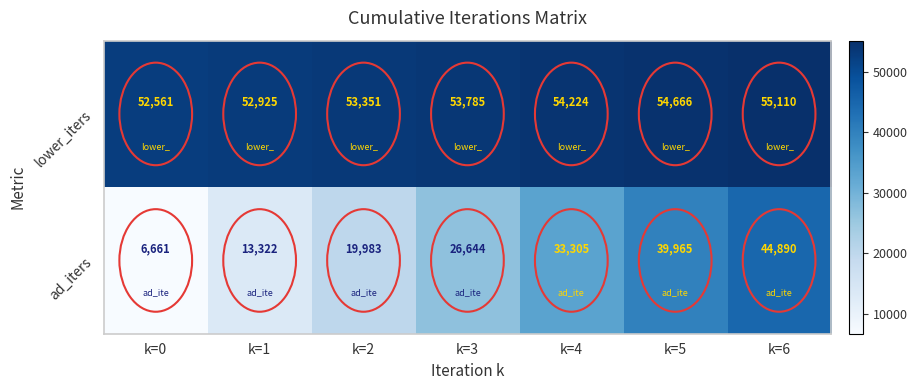

How many data points in lower_iters are less than 53785?

3